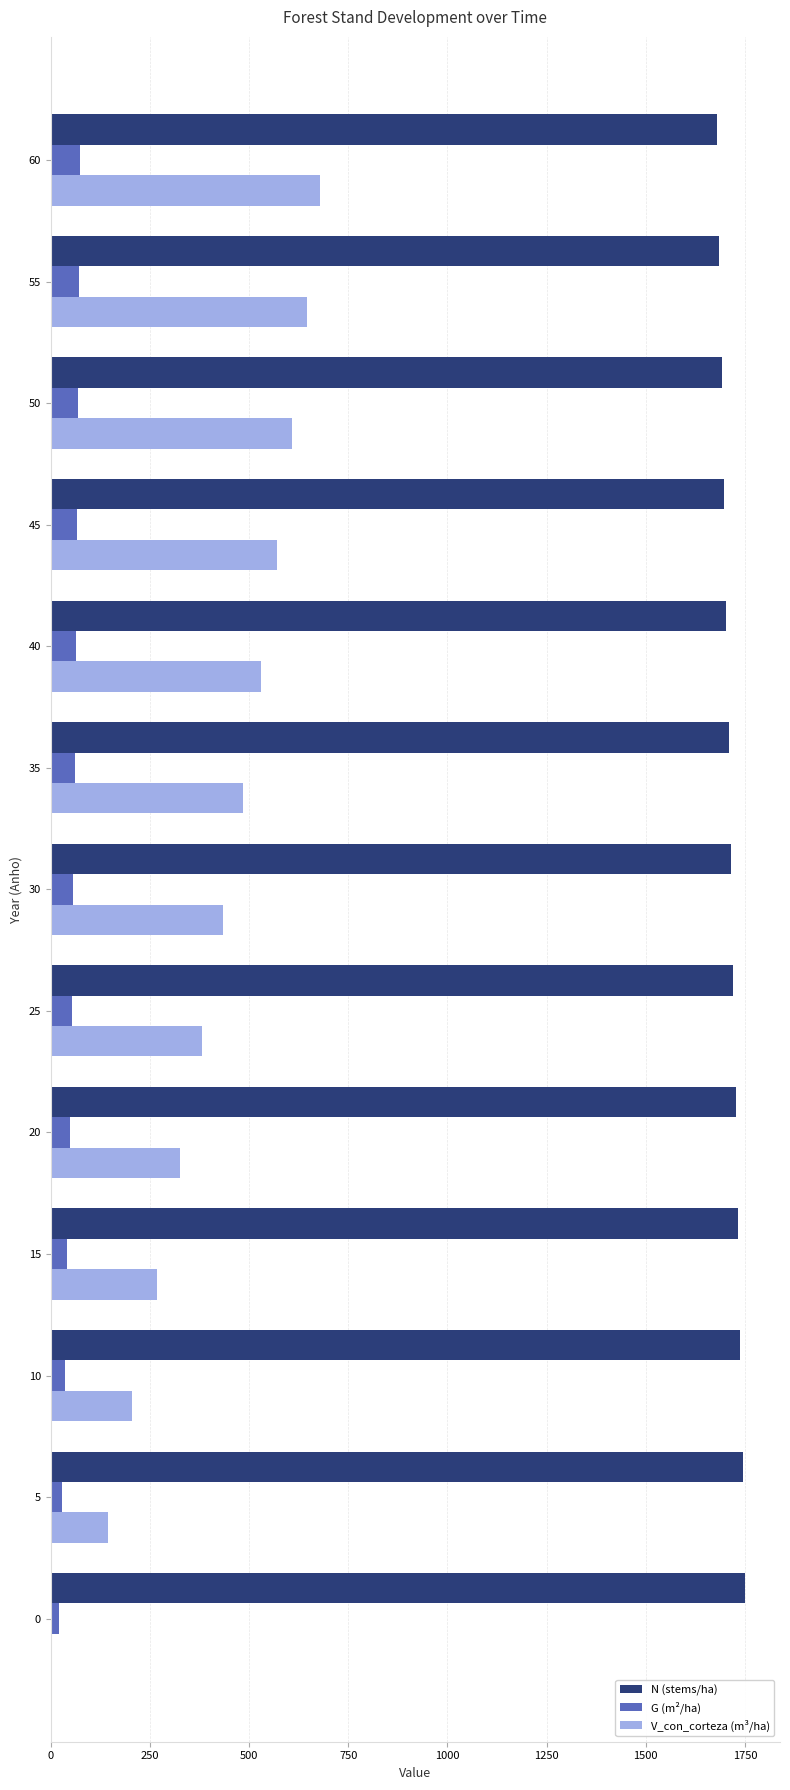

The V_con_corteza (m³/ha) series shows 208.0 at 50. True or false?

False